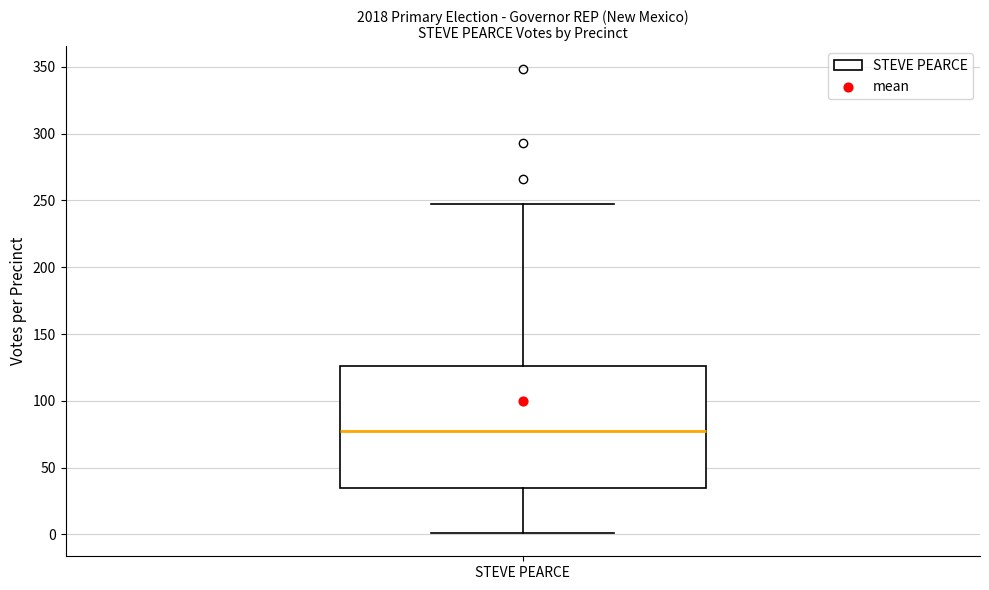

Read this box plot against the y-axis: the position of the median line, the range covered by the box, and the ends of both whiskers. The values are not printed on the chart, so give them approximately, as read against the axis.

median 80, box 35 to 125, whiskers 0 to 245